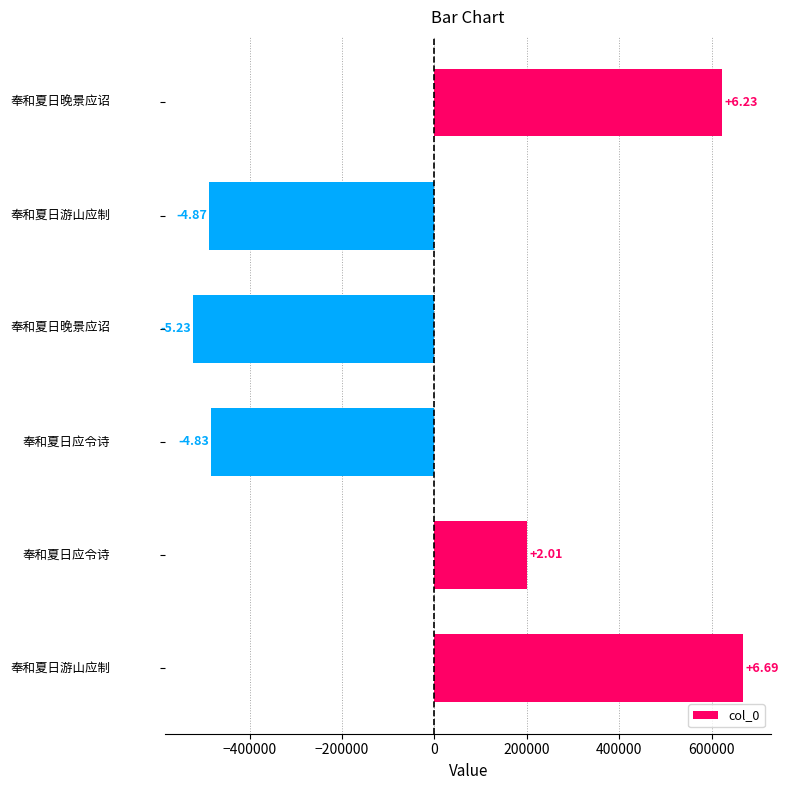

How many bars are there in total?

6